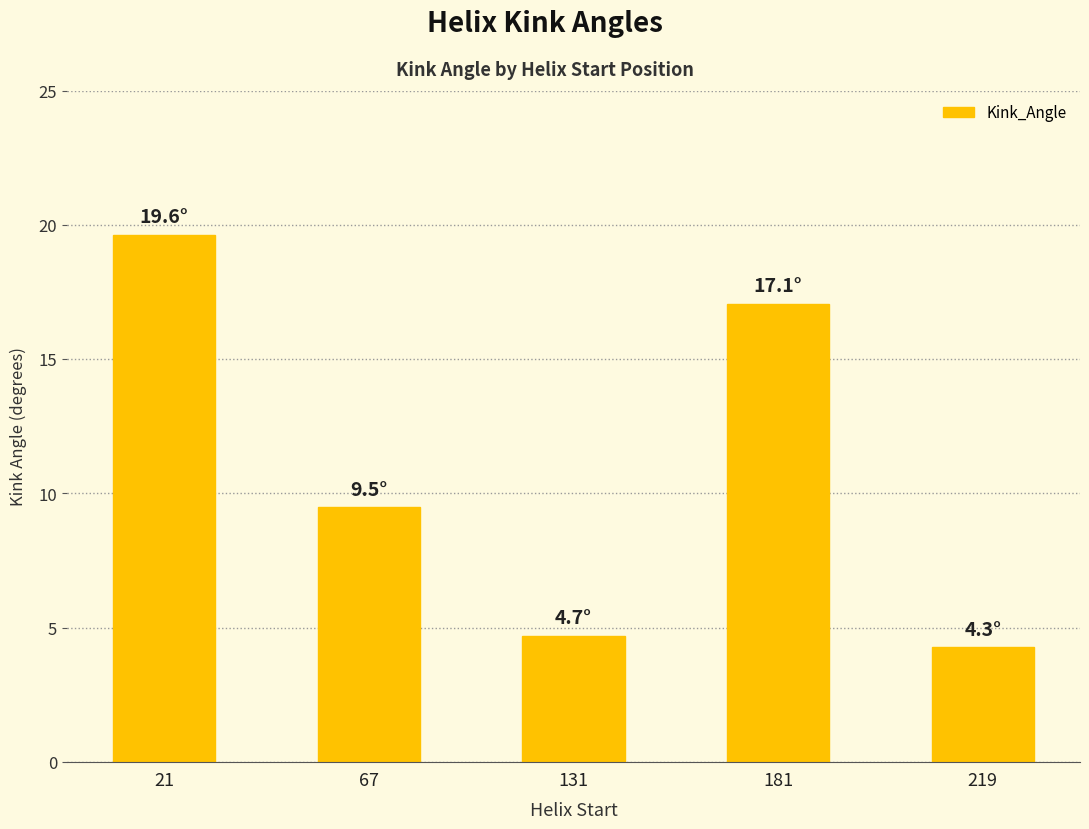

At which label is the value closest to 11?

67